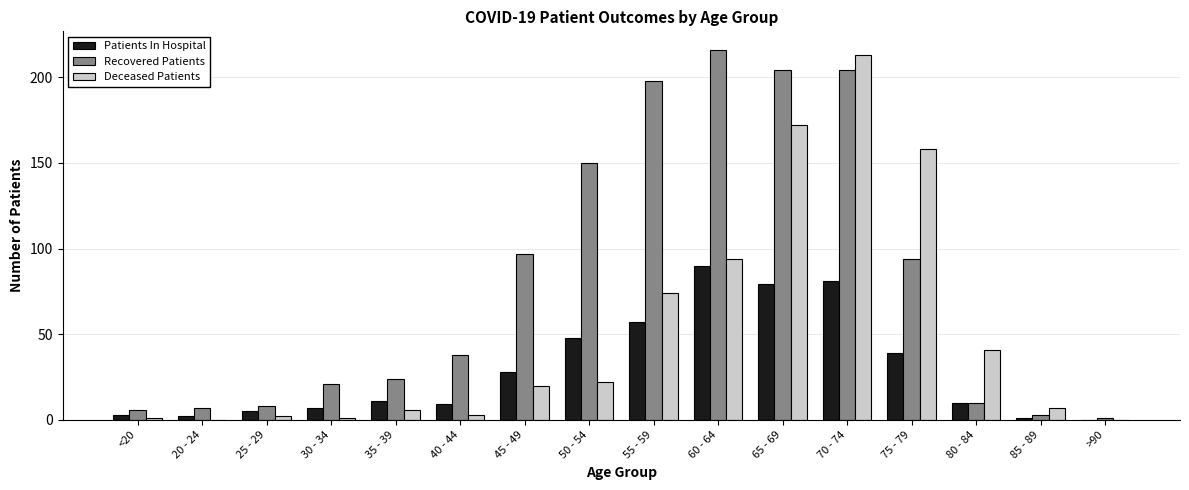

What is the highest value of the Deceased Patients series?

213